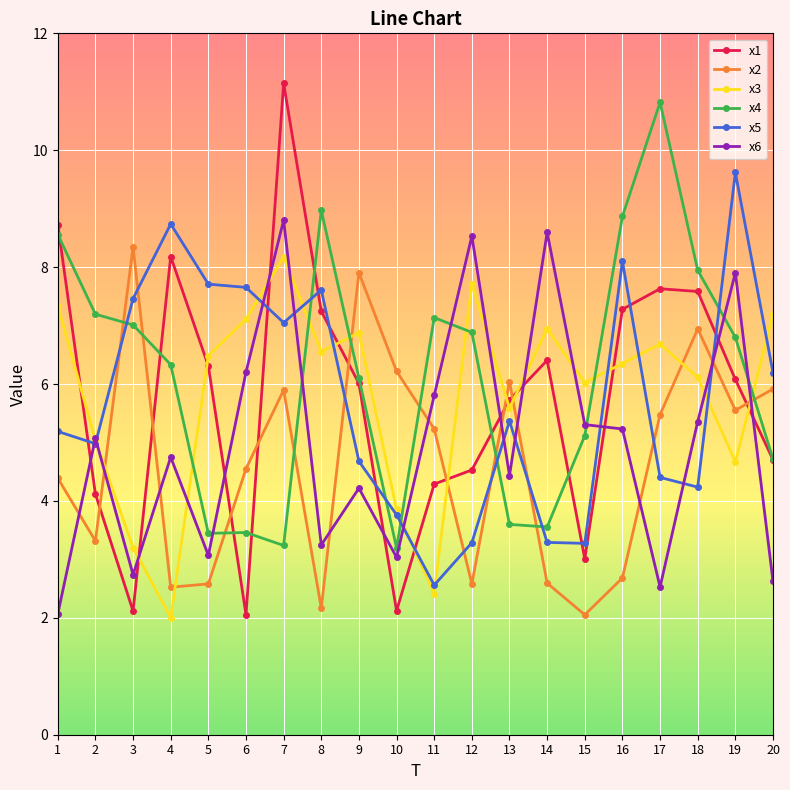

At 7, list the series in order from smallest to largest.

x4, x2, x5, x3, x6, x1